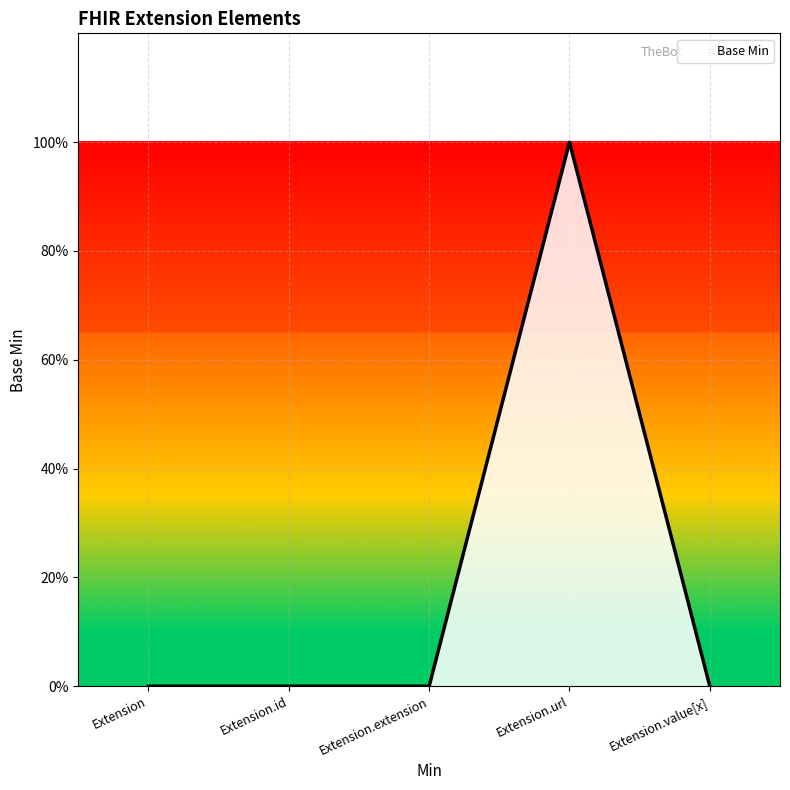

Count the values in the range 0 to 1.

5